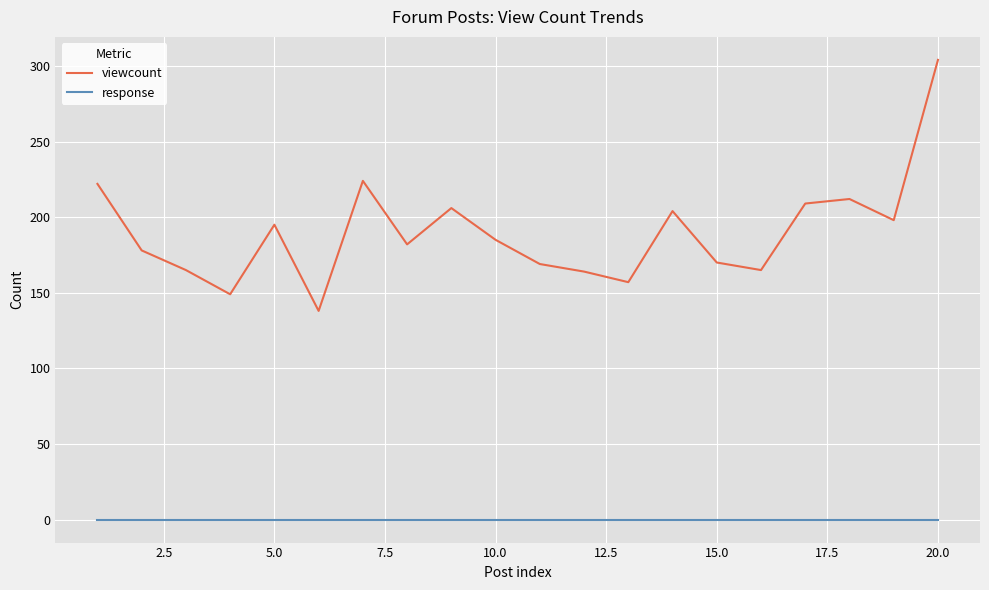

Which series has the largest range (max minus min)?

viewcount